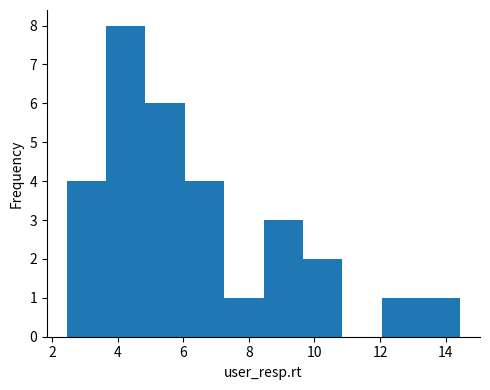

Which range on the x-axis has the tallest bar?

3.6 to 4.8